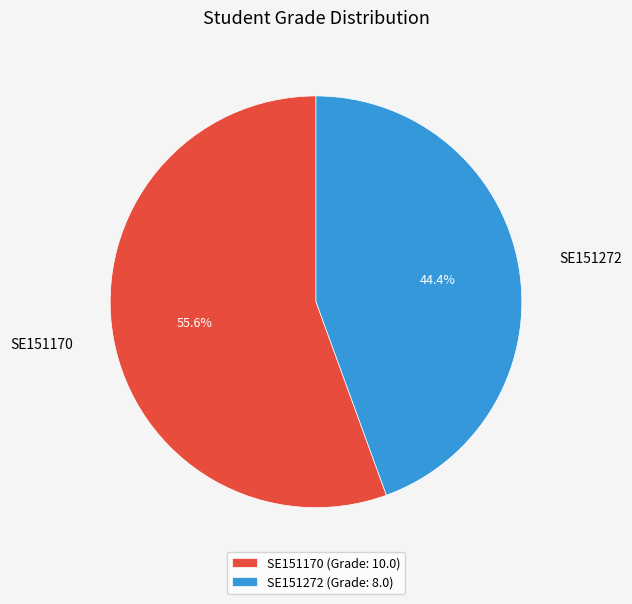

Does SE151272 represent more than half of the total?

No